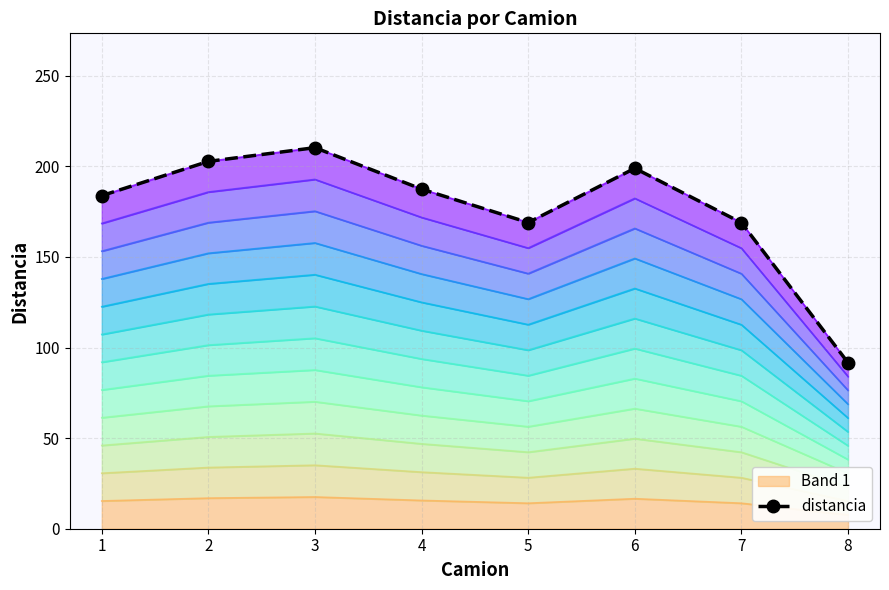

At which category does the data reach its first local valley?

5